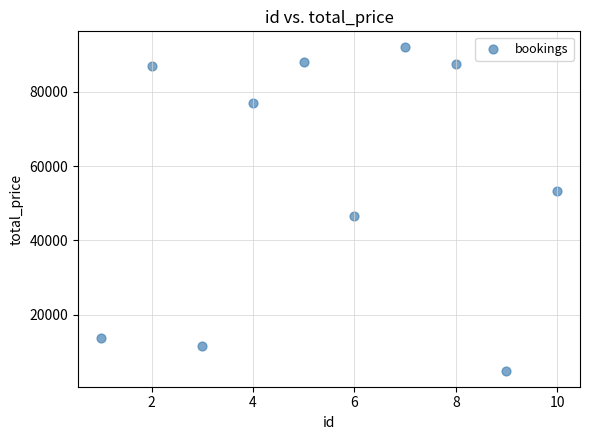

What is the average X value?

6